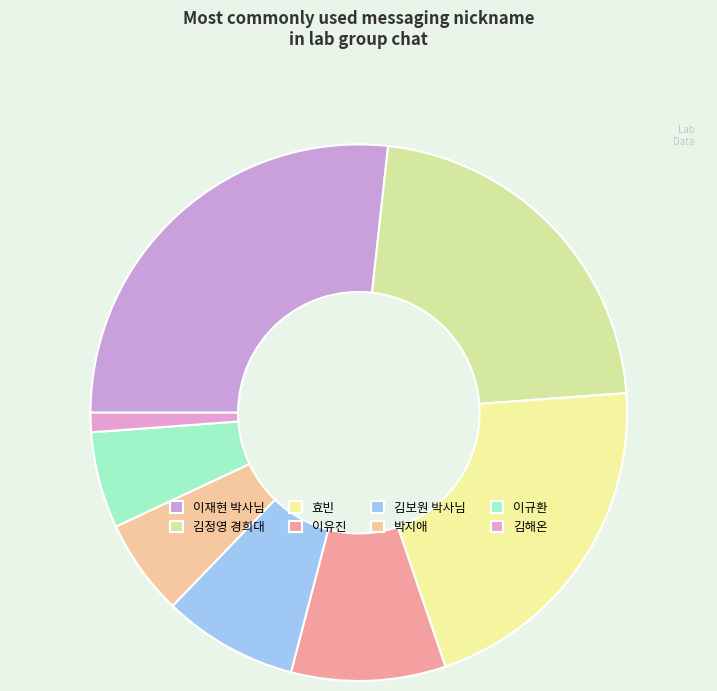

Count the number of slices in the pie.

8